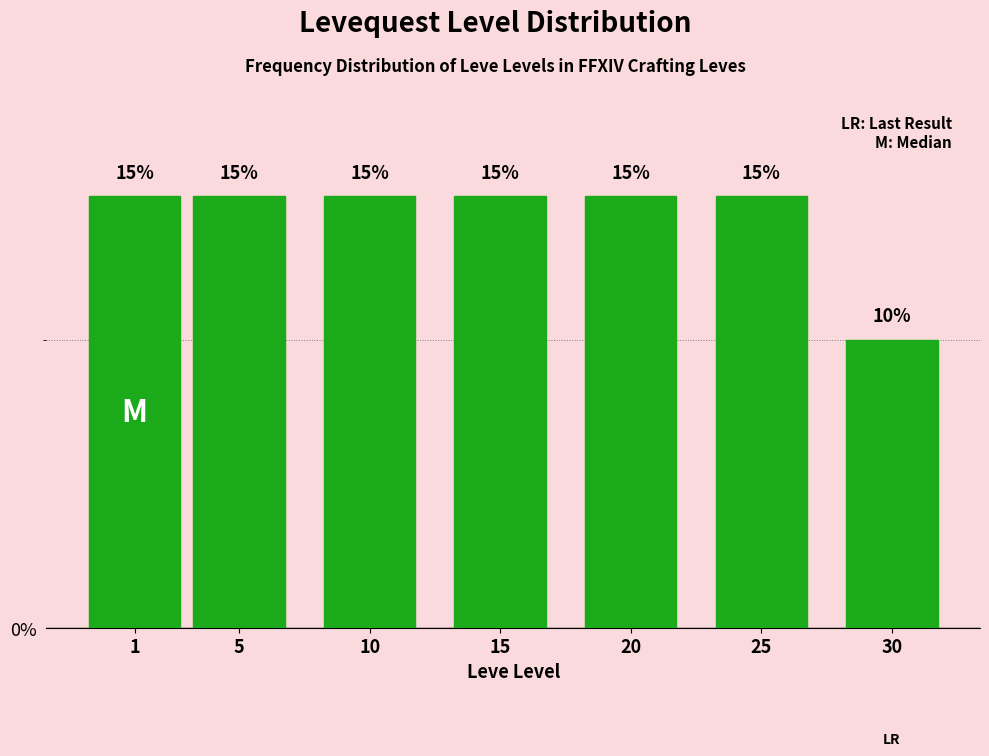

Reading right to left, what are all the values shown in this chart?

10	15	15	15	15	15	15